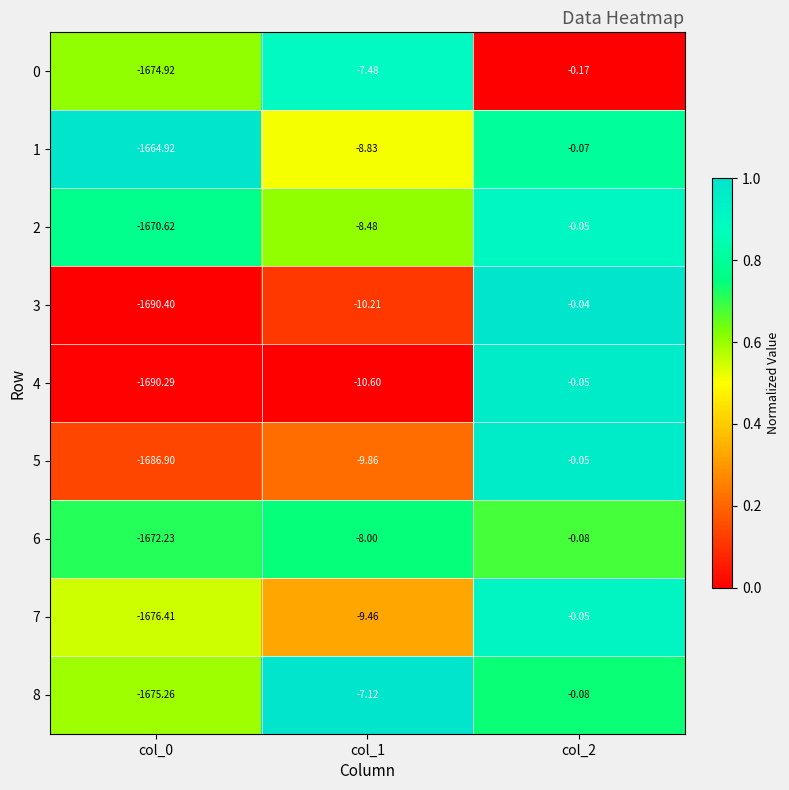

Is the value of 4 at col_1 greater than the value of 0 at col_0?

Yes